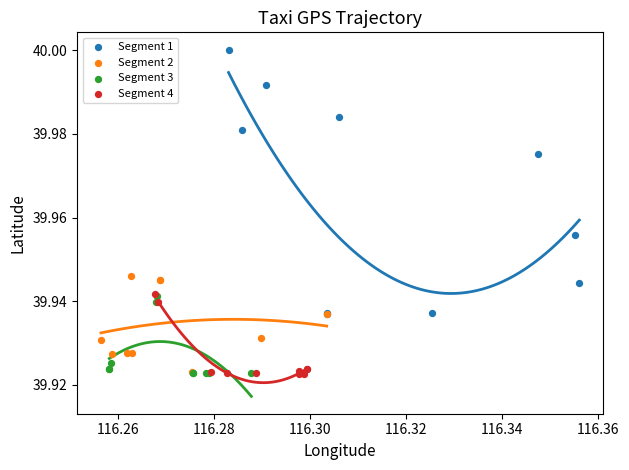

Which series reaches the maximum Y coordinate?

Segment 1